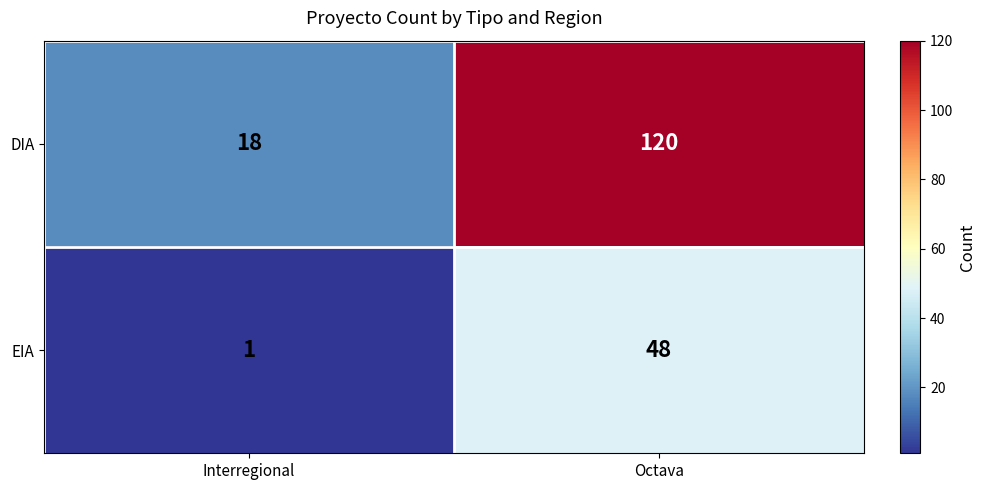

How many categories are shown in the chart?

2